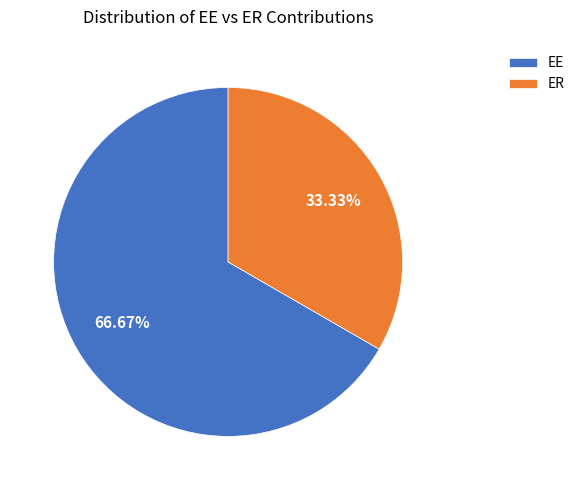

Which slice is the largest?

EE